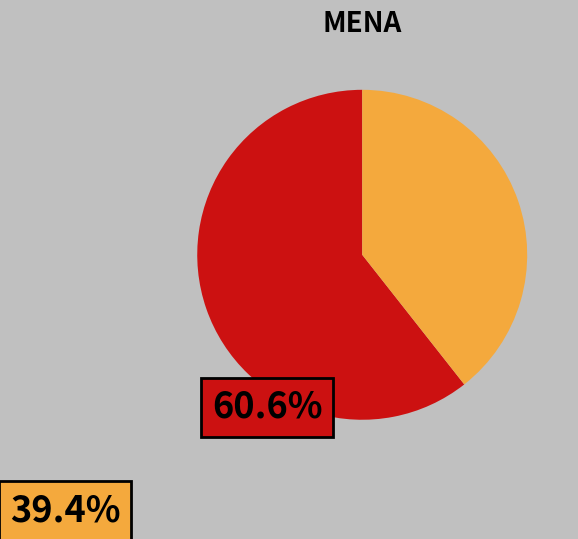

Count the number of slices in the pie.

2